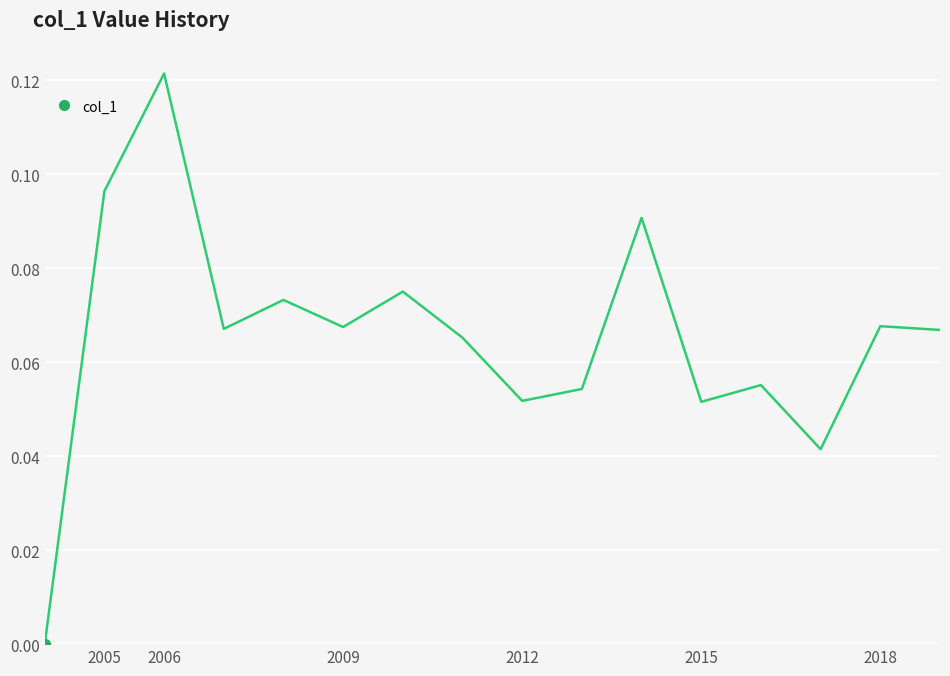

How many lines are shown in the chart?

1